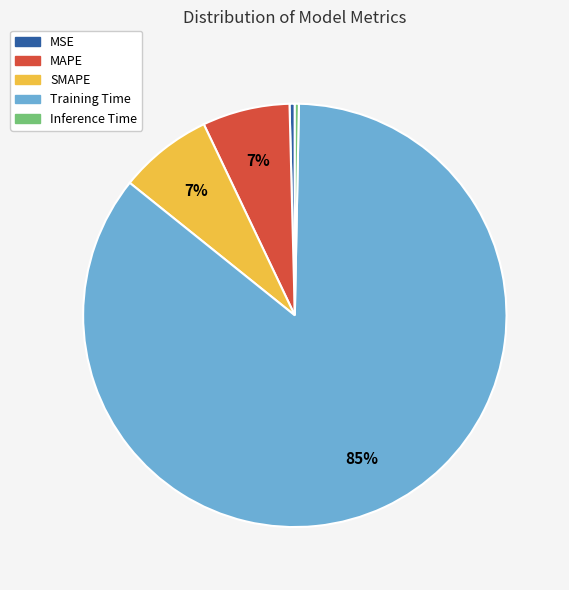

Combined, do MAPE and Inference Time account for over 50%?

No